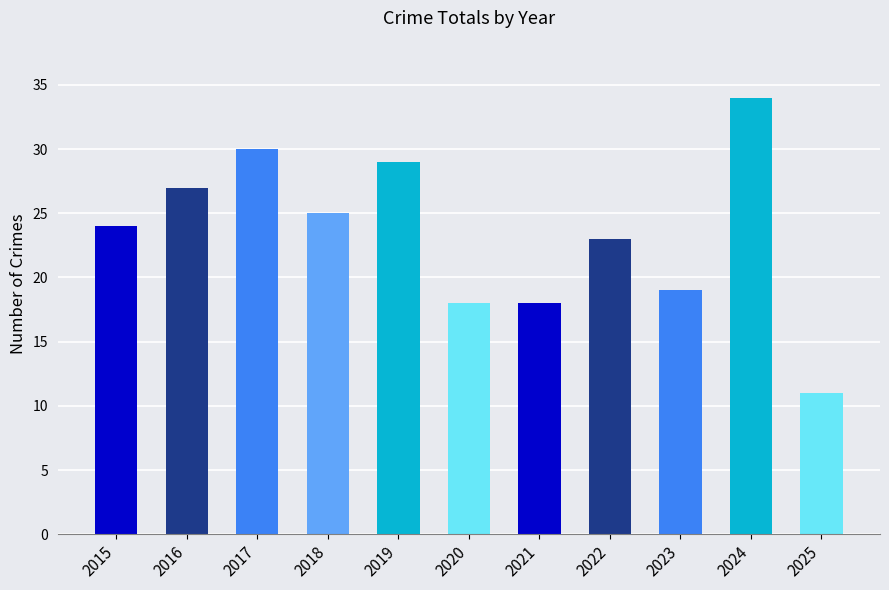

Which has a higher value, 2019 or 2024?

2024